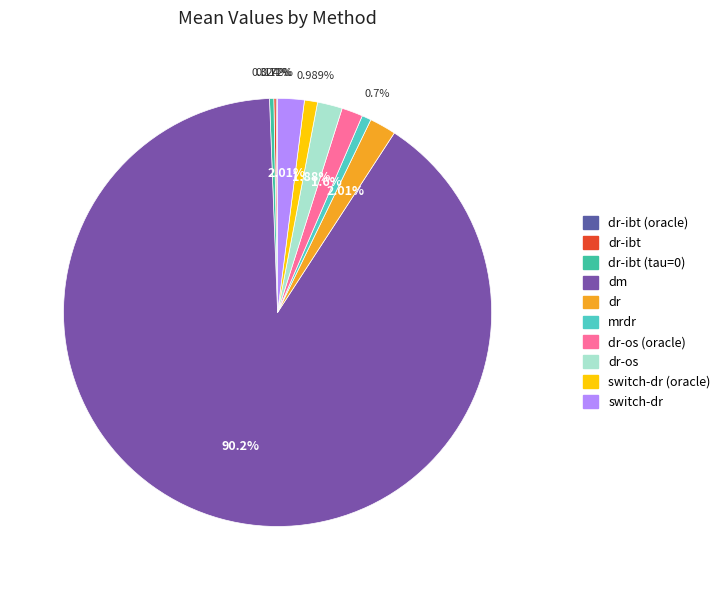

To the nearest percent, what is the difference between the largest and smallest slice percentages?

90%